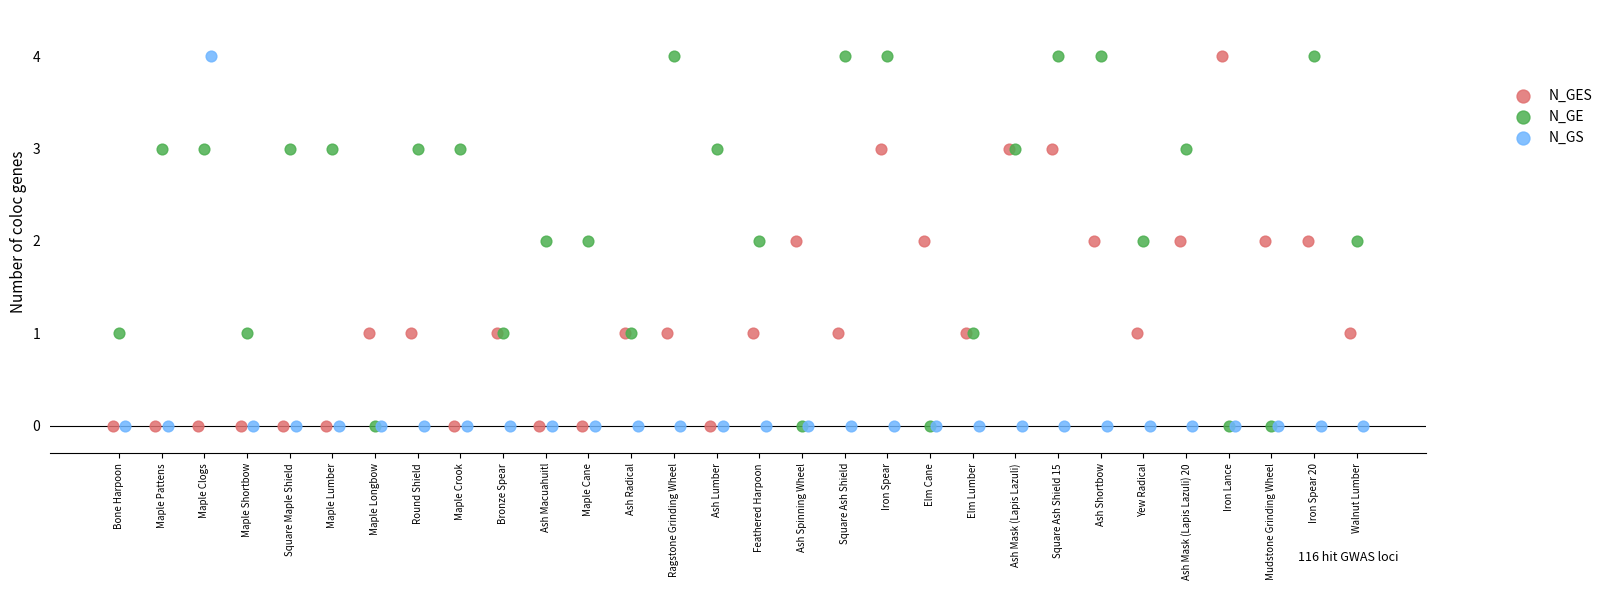

What are all the series names shown in the legend?

N_GES, N_GE, N_GS